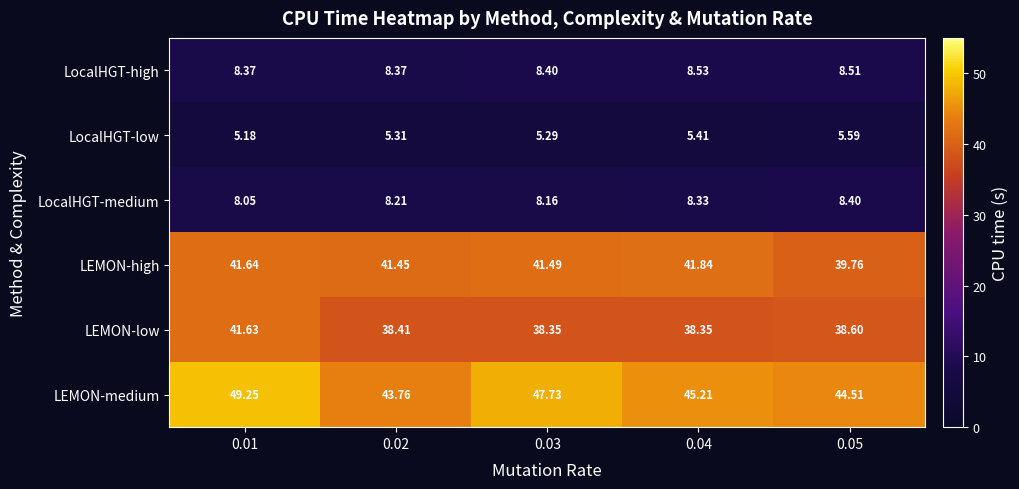

Which series has the widest spread of values?

LEMON-medium